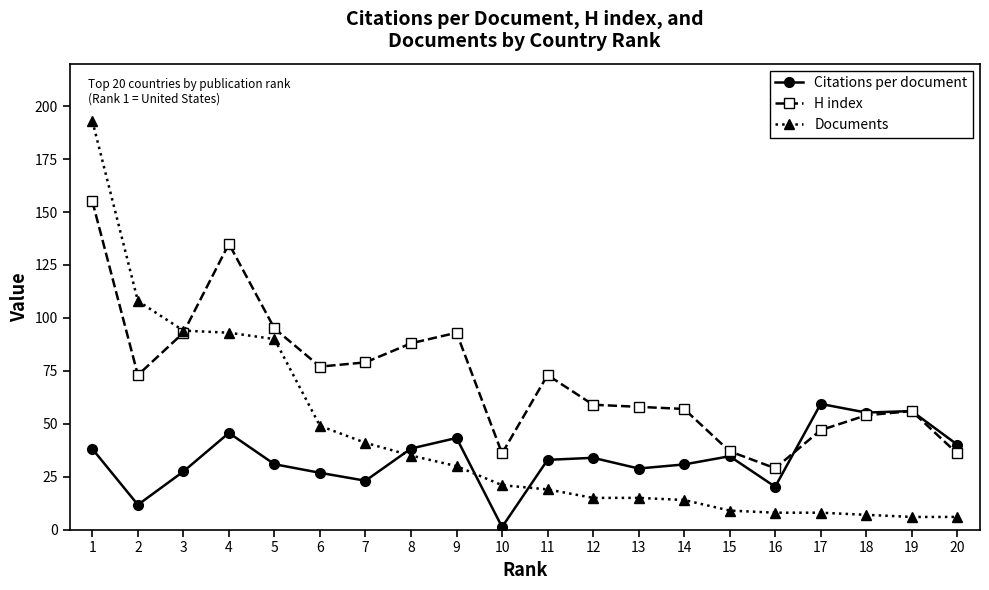

What is the difference between the highest and lowest values at 1?

154.9